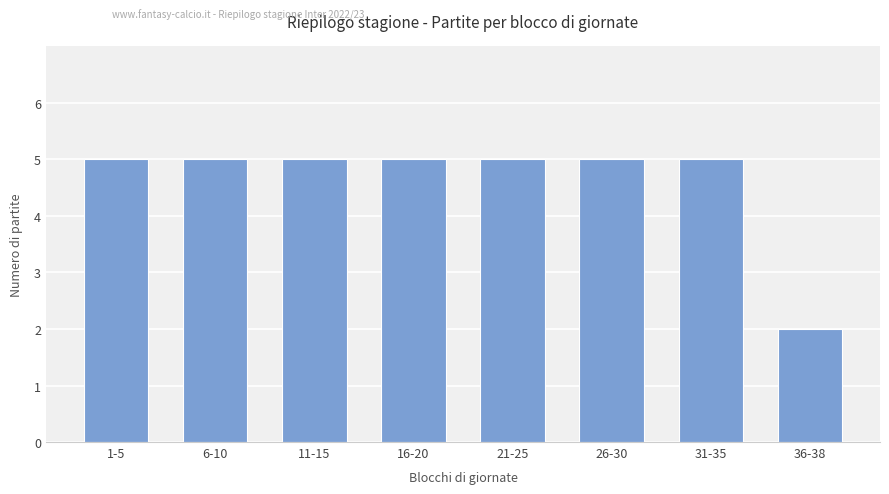

The chart shows a value of 5 at 16-20. True or false?

True